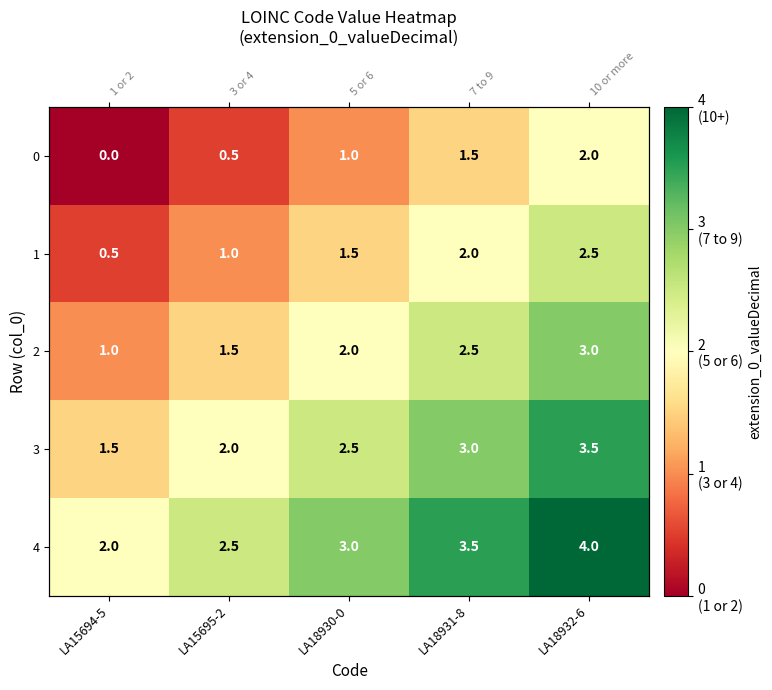

List the series in order of their overall mean, highest first.

4, 3, 2, 1, 0